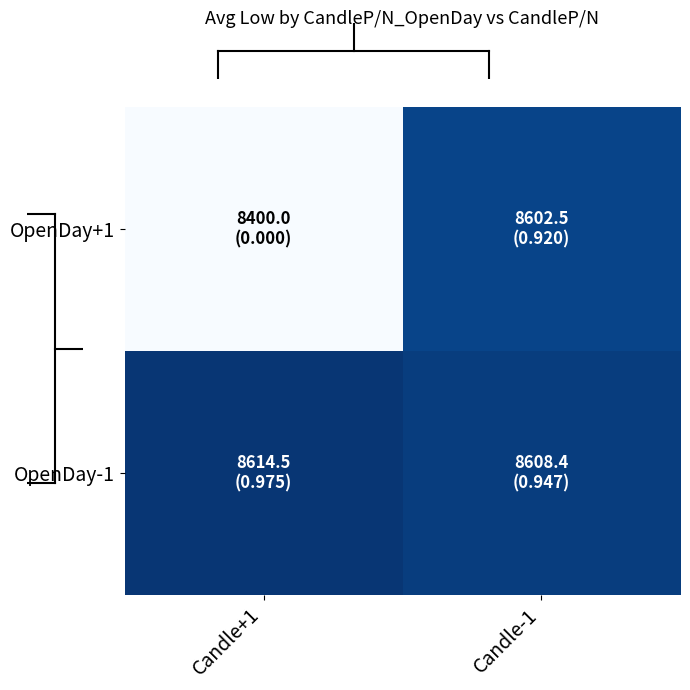

Rank the series at Candle+1 from lowest to highest value.

OpenDay+1, OpenDay-1